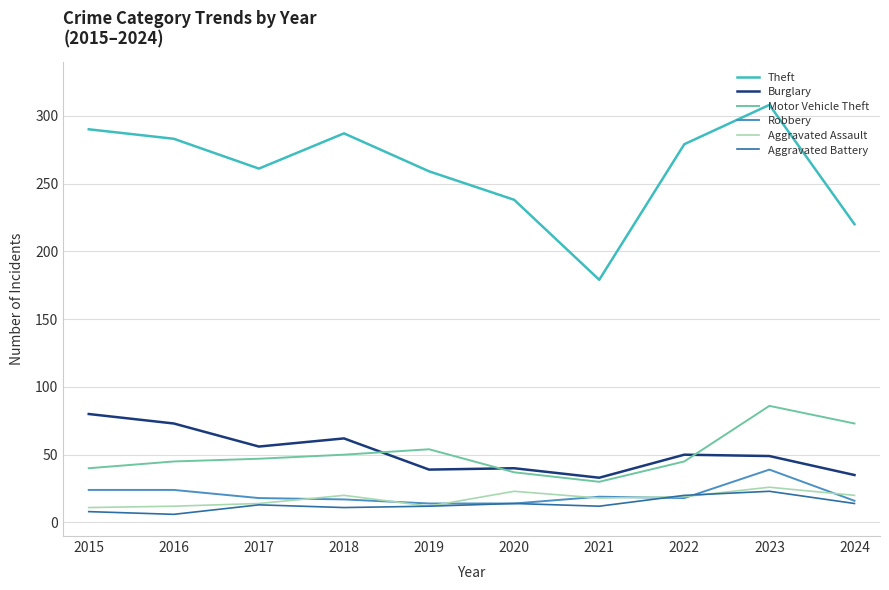

True or false: Theft and Burglary cross at least once.

False